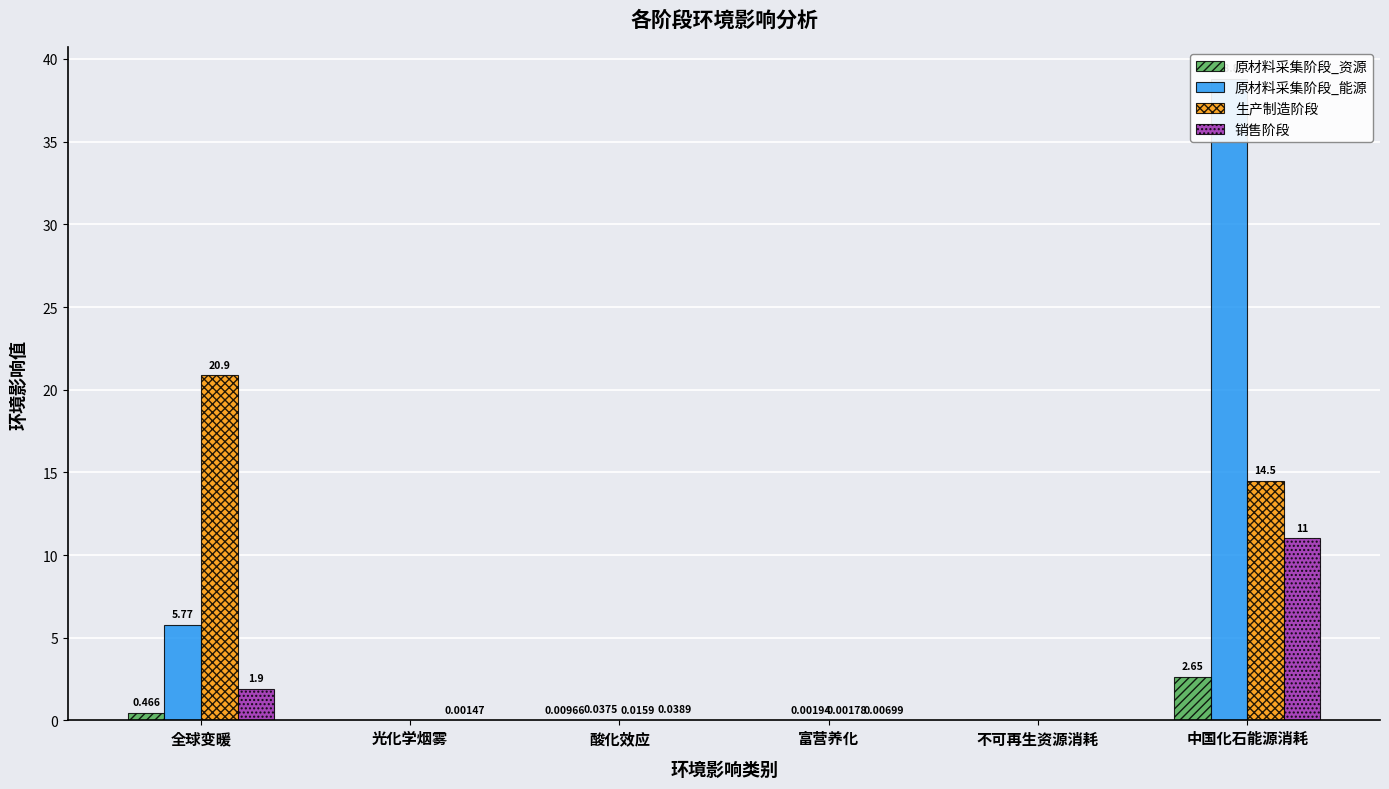

What is the difference between the maximum and minimum values in the 生产制造阶段 series?

20.9